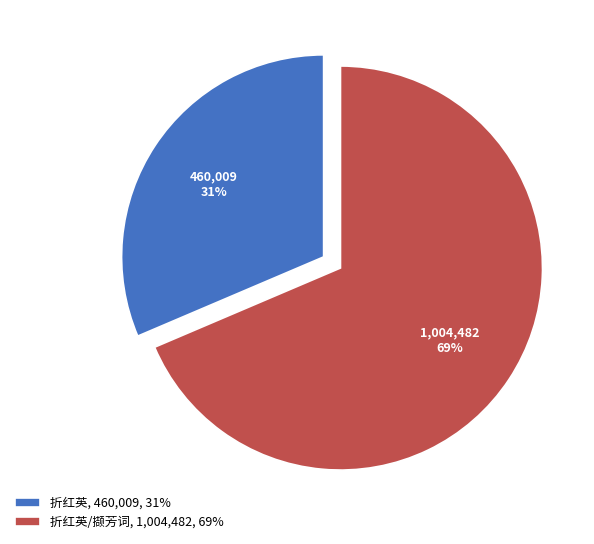

True or false: 折红英, 460,009, 31% accounts for 31% of the total.

True